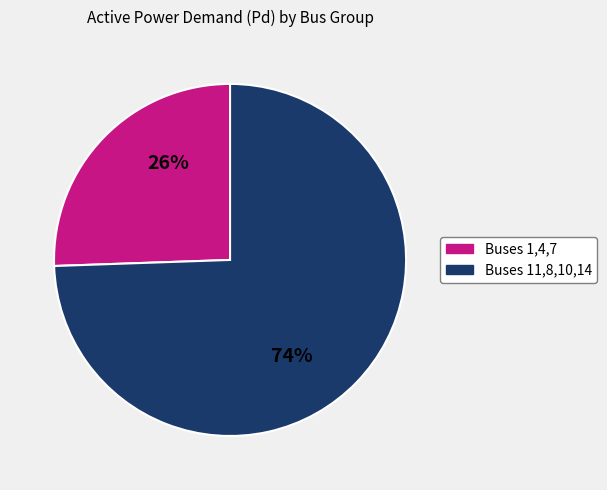

To the nearest percent, what is the average slice percentage?

50%